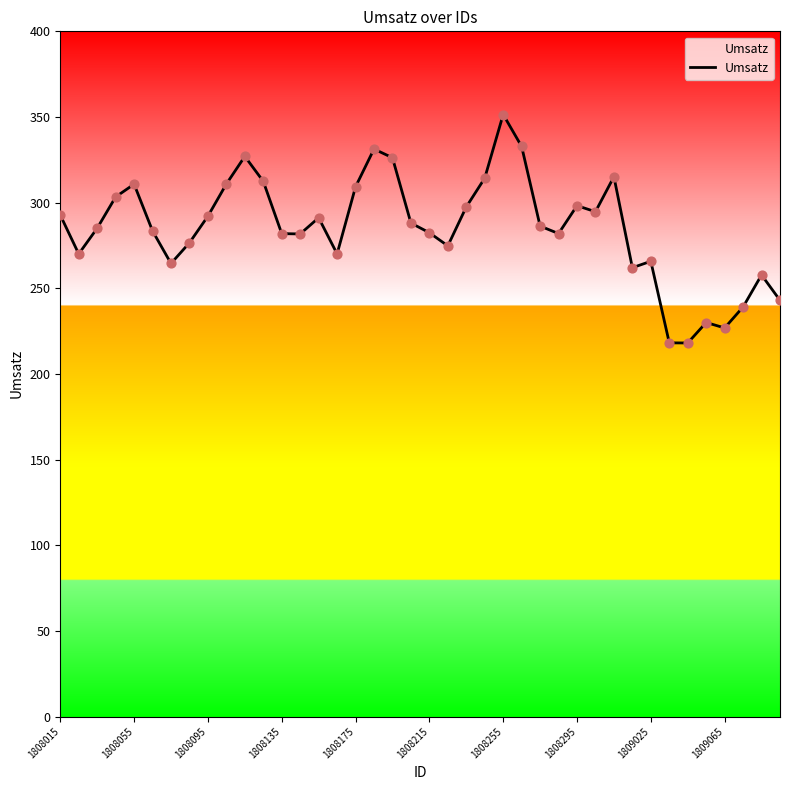

What is the difference between the maximum and minimum values?

133.4